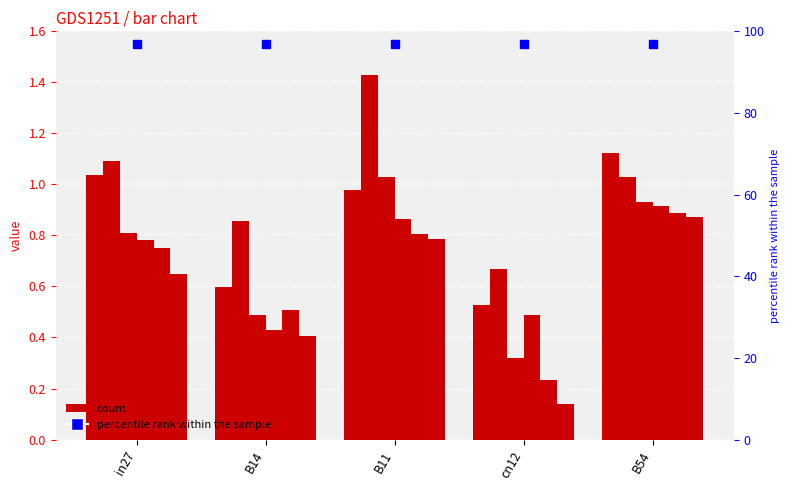

Which category has the lowest value in the job708_scenario1_1504 series?

cn12